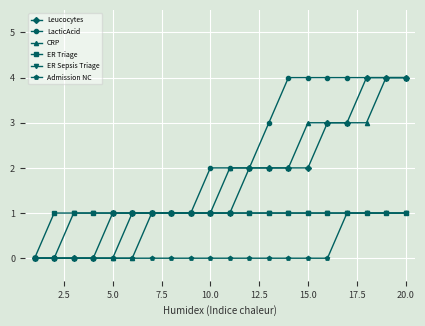

What is the value of the ER Triage point at the 7th from the left?

1